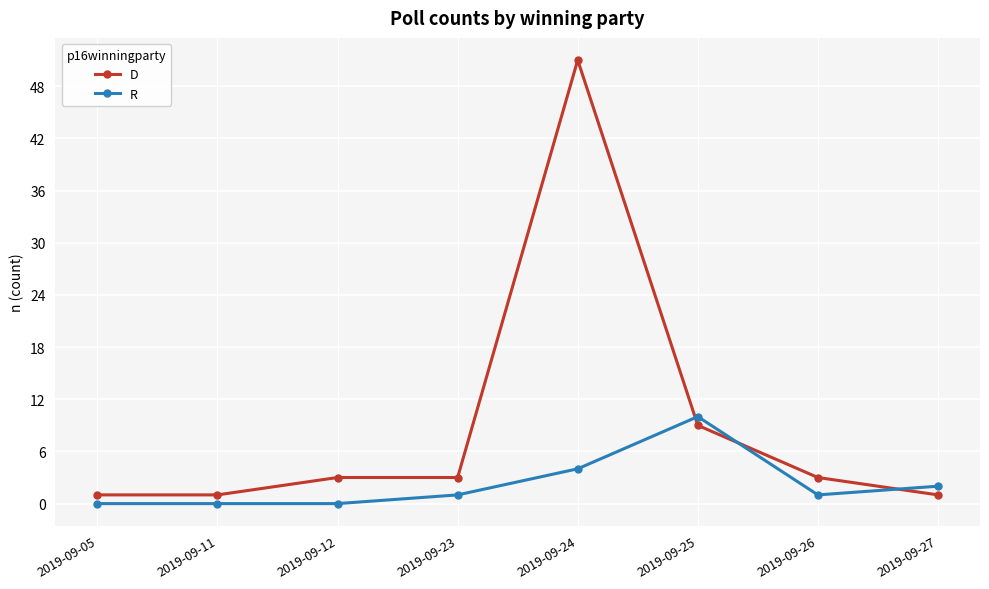

How many intersections are there between R and D?

3